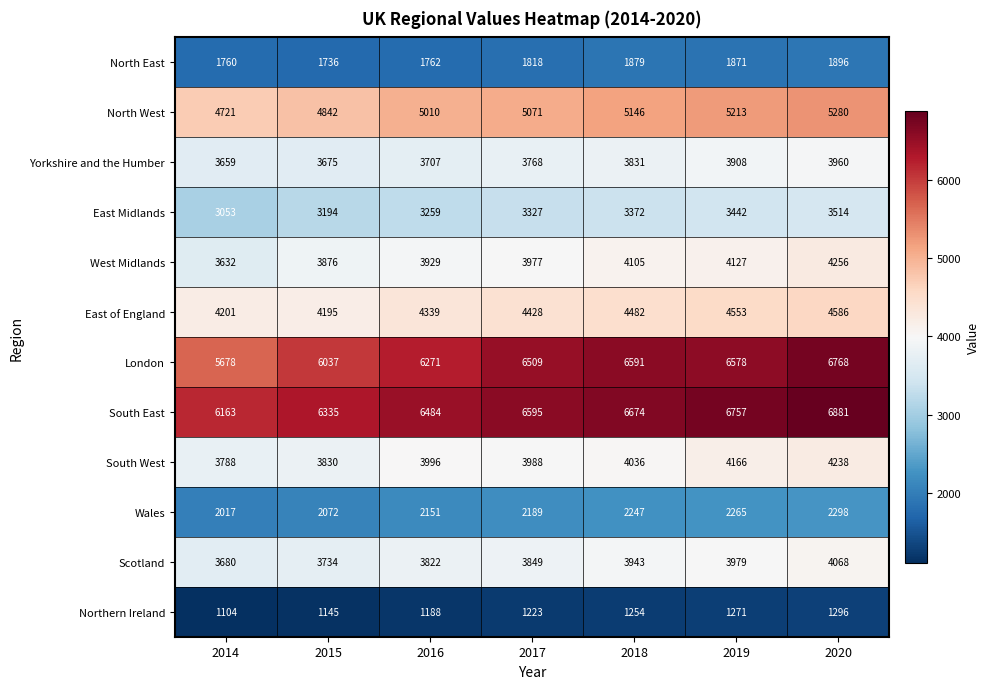

Which series has the largest total across all categories?

South East